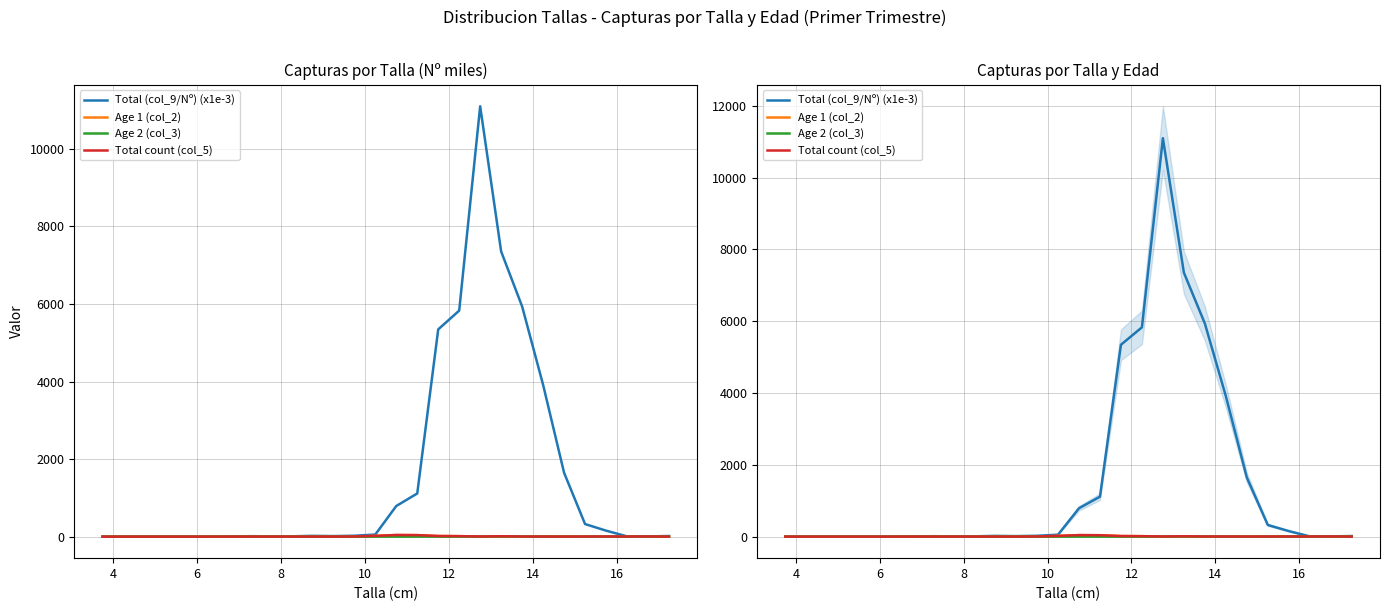

True or false: Total (col_9/Nº) (x1e-3) and Total count (col_5) cross at least once.

False